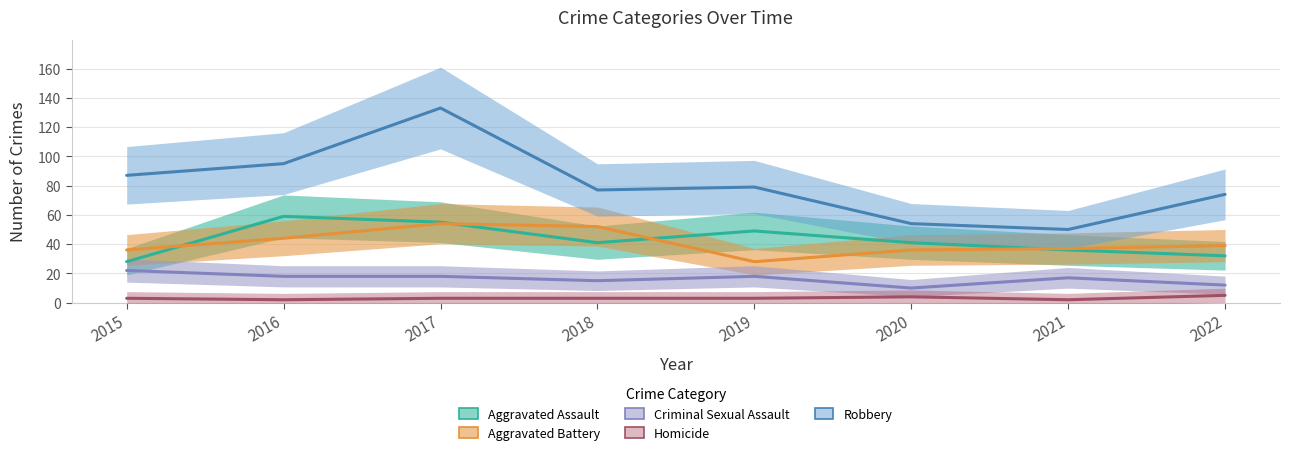

Is it true that Aggravated Assault equals 59 at 2018?

False